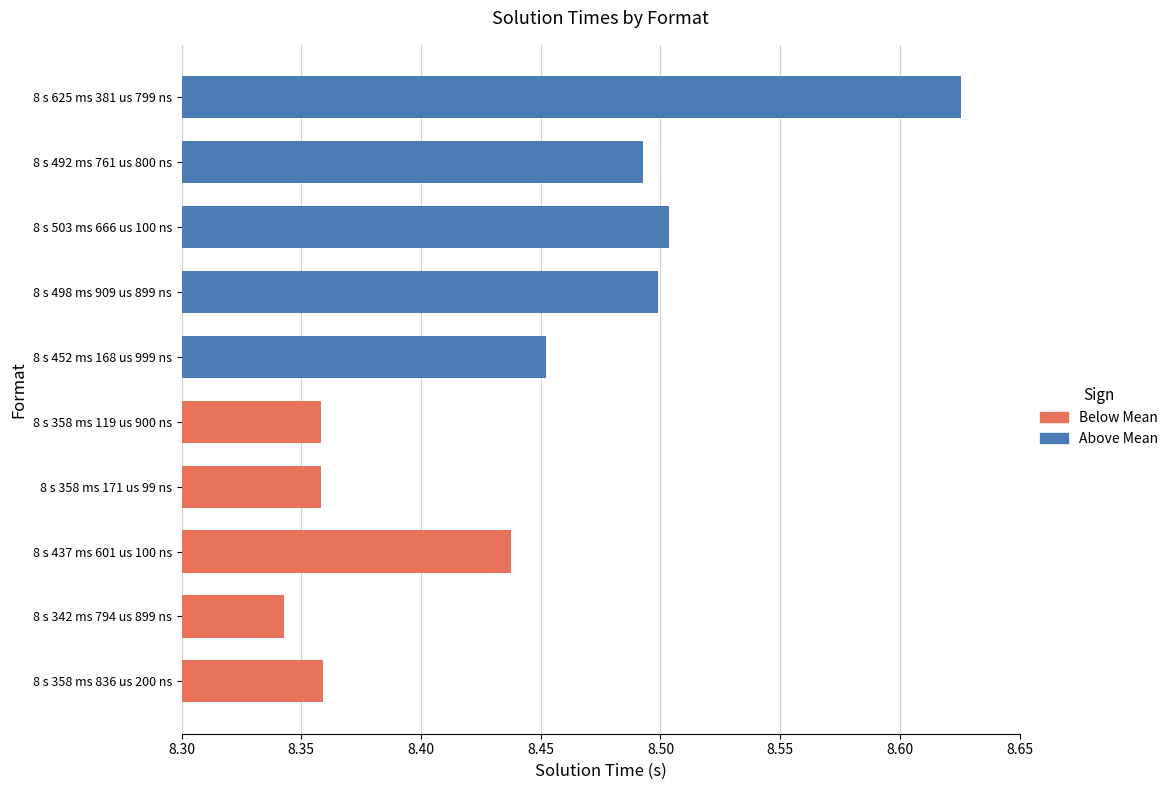

Count the values in the range 8 to 9.

10